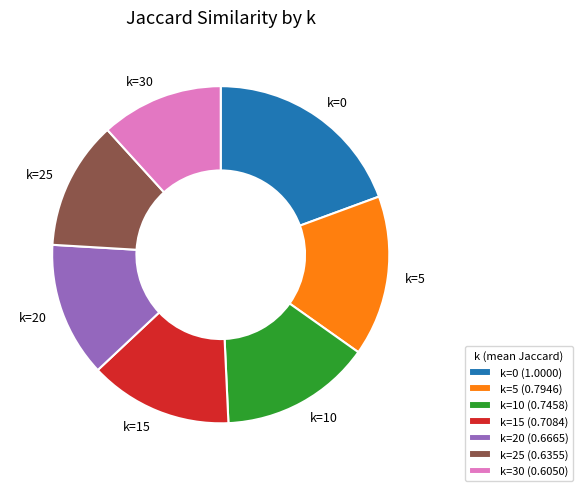

Which slice is the smallest?

k=30